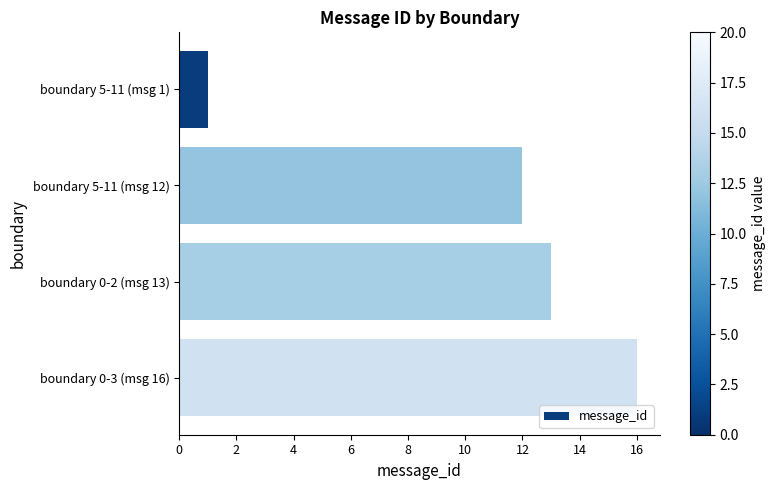

Does the chart contain any negative values?

No